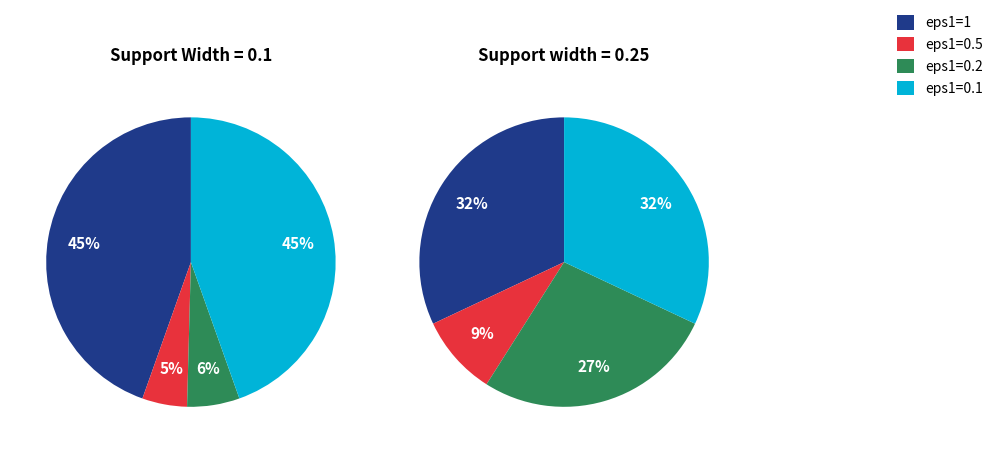

The eps1=1 slice represents 32% of the pie. True or false?

True